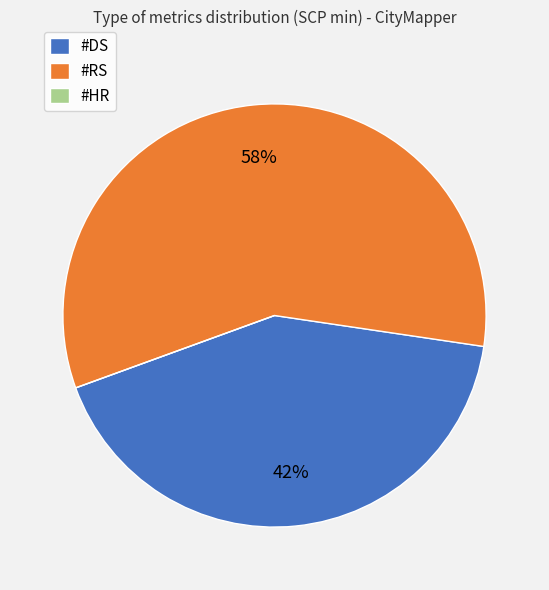

Do #RS and #DS together represent more than half of the pie?

Yes